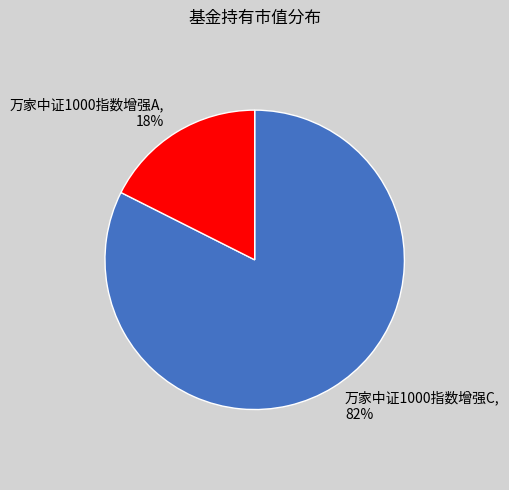

To the nearest percent, what is the average slice percentage?

50%